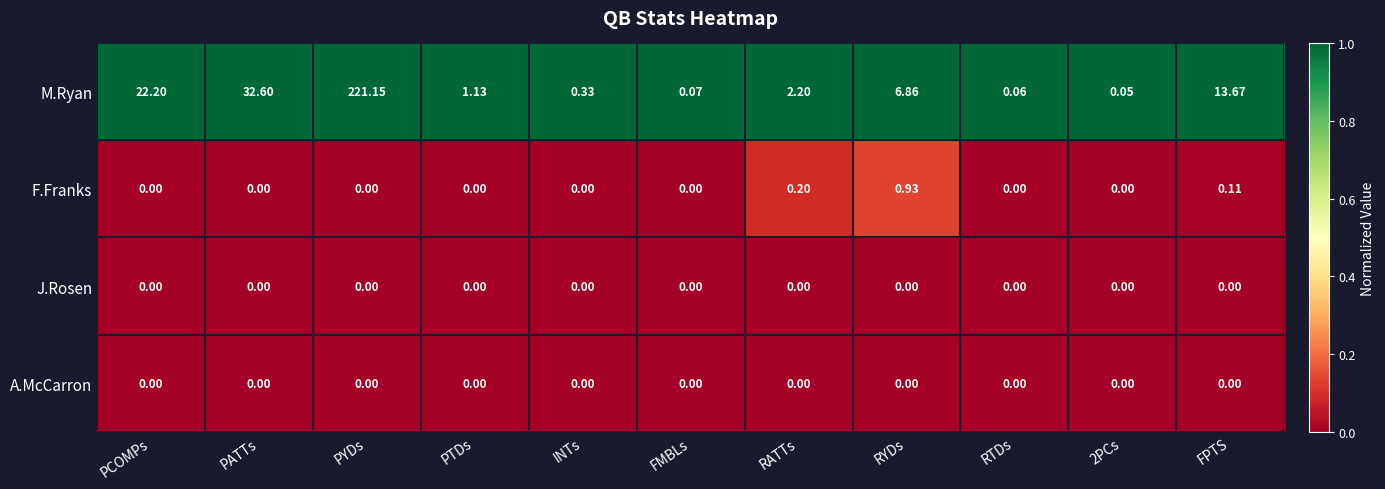

At which label does F.Franks reach its peak?

RYDs